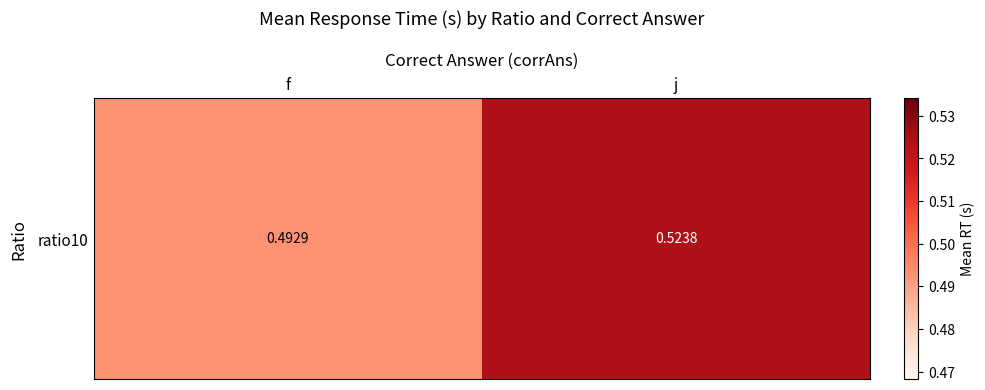

Reading left to right, transcribe all the data shown in this chart.

f=0.5	j=0.5